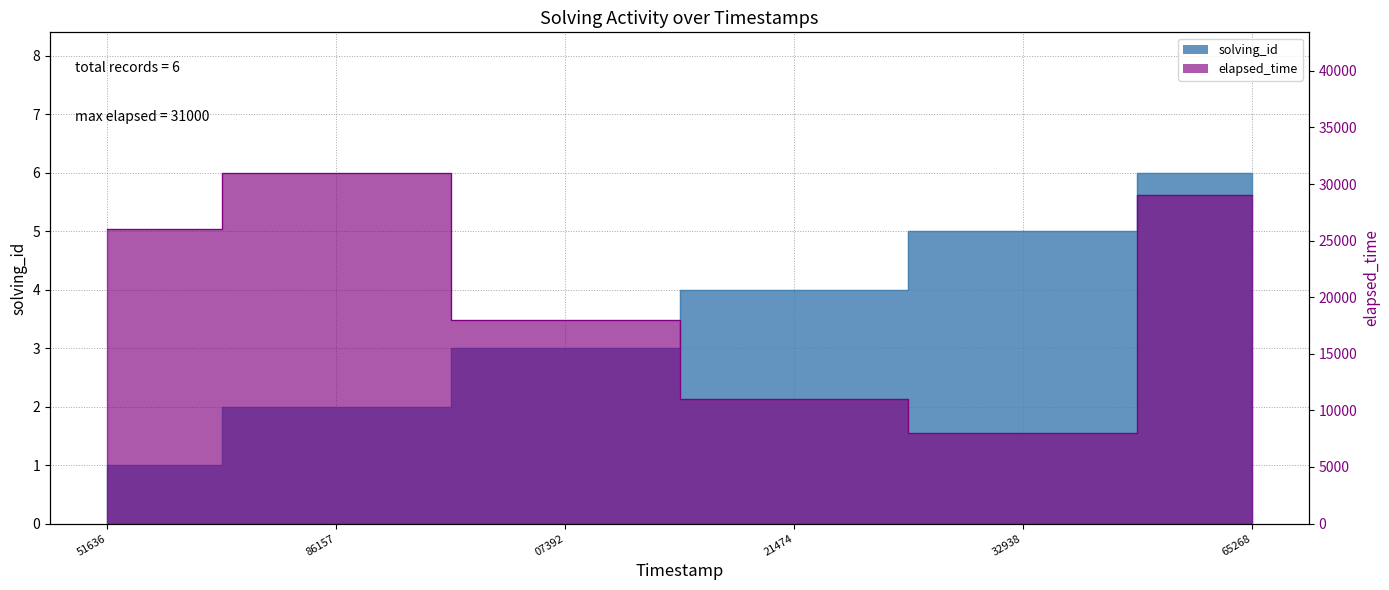

What is the greatest value displayed?

31000